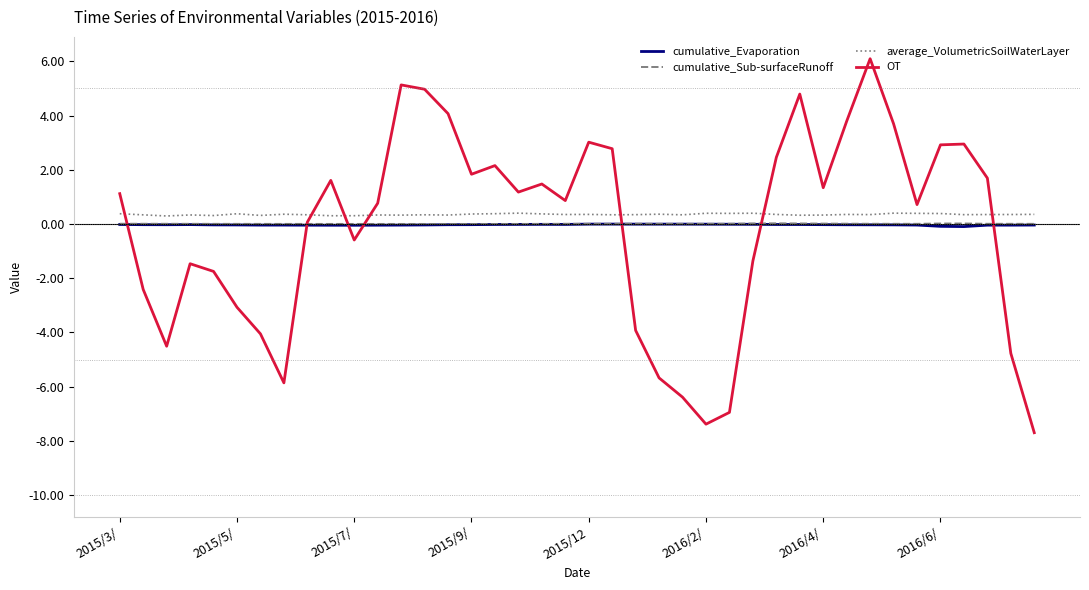

Which series has the largest range (max minus min)?

OT